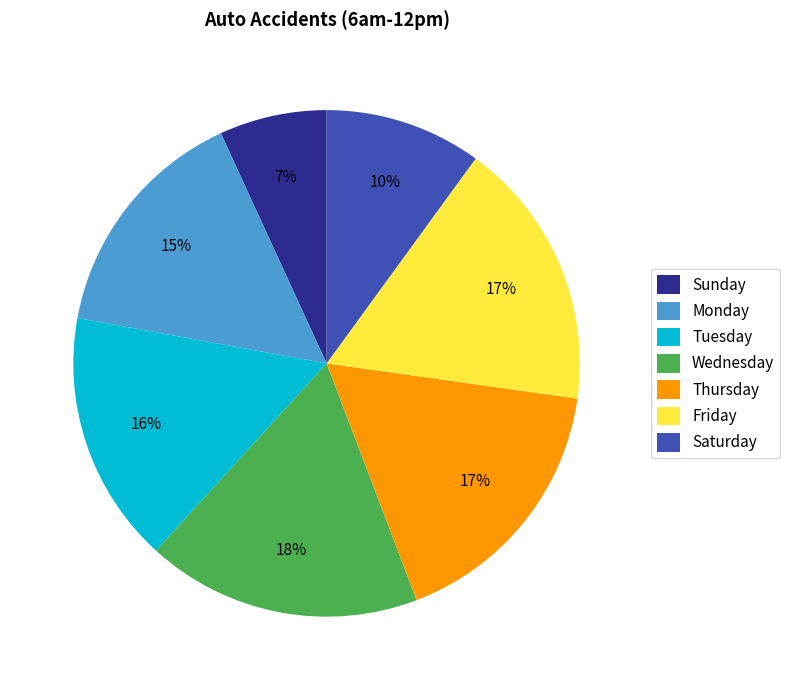

Is it true that Tuesday is 2% of the pie?

False